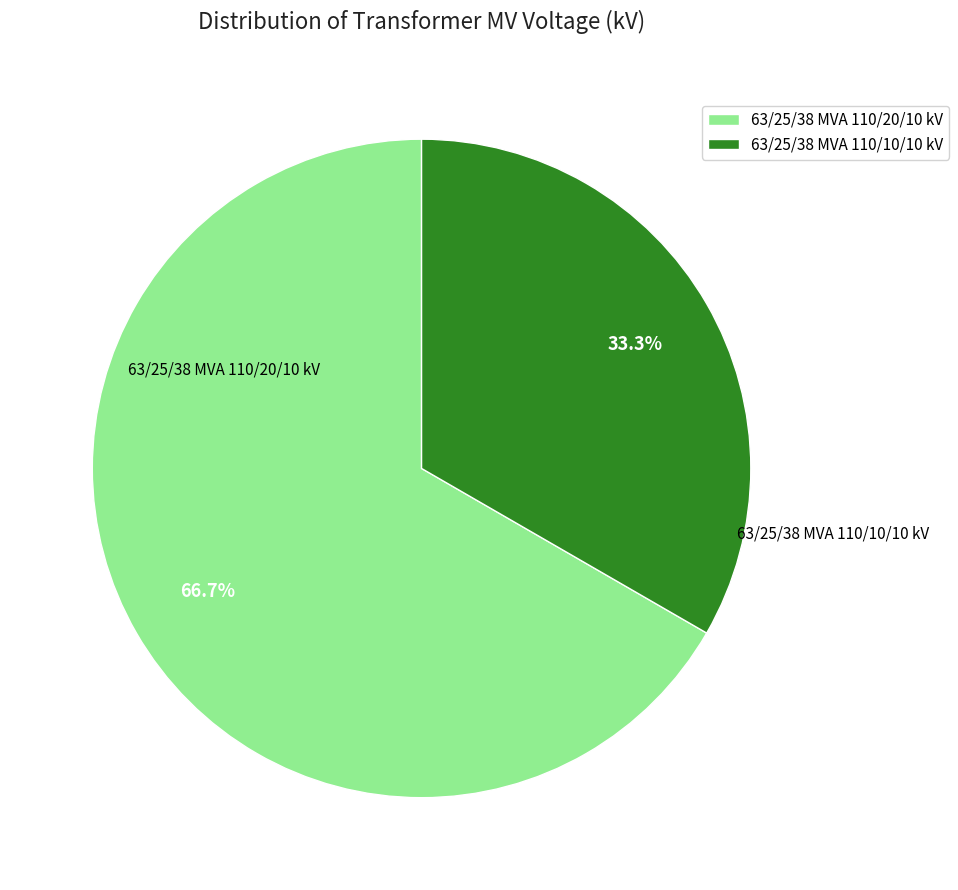

Does any single category account for the majority?

Yes